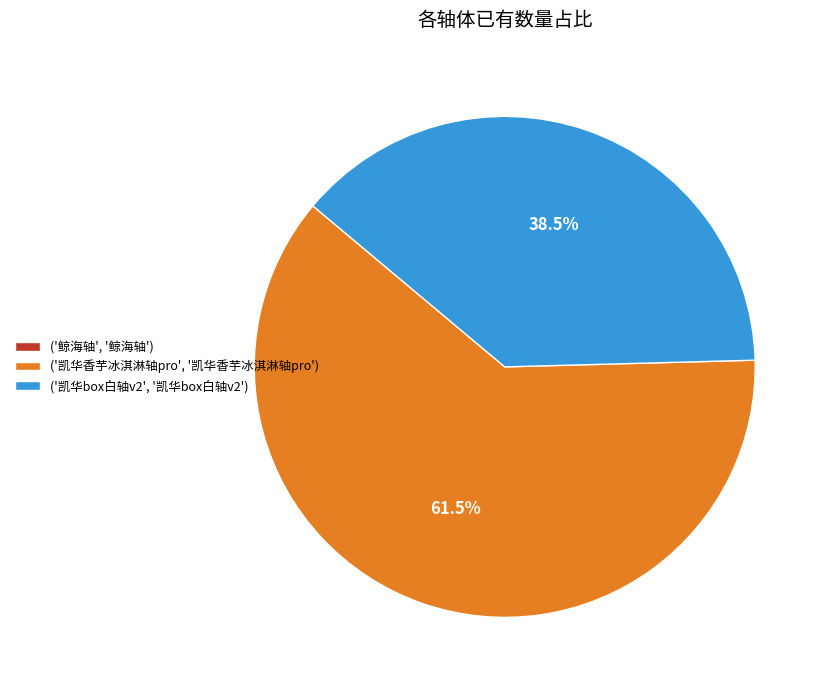

Which category has the biggest portion of the pie?

('凯华香芋冰淇淋轴pro', '凯华香芋冰淇淋轴pro')